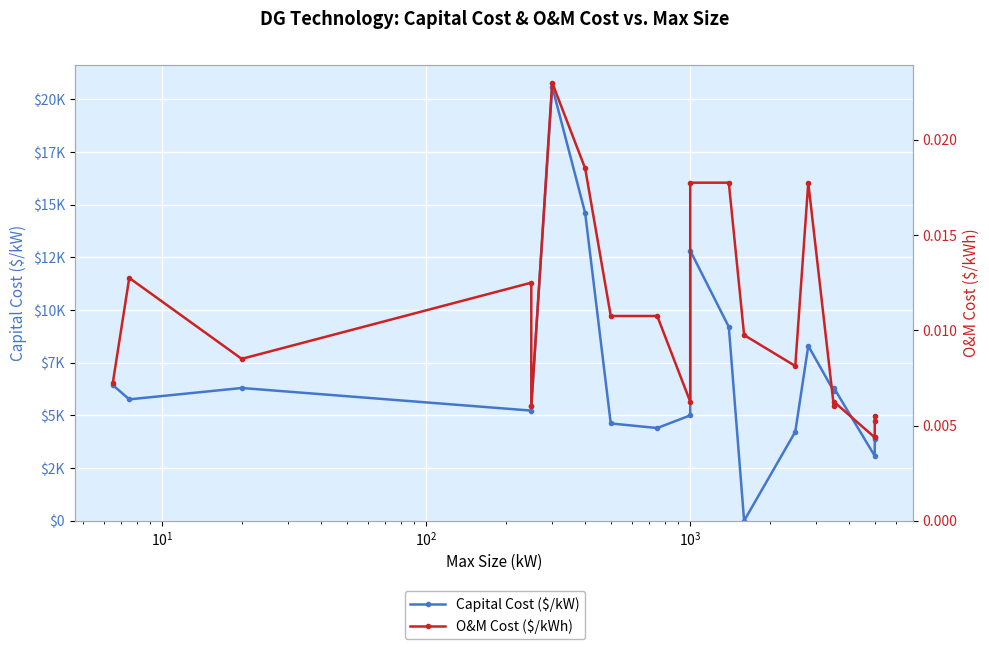

Is the value of O&M Cost ($/kWh) at $\mathdefault{10^{4}}$ greater than the value of Capital Cost ($/kW) at 8?

No